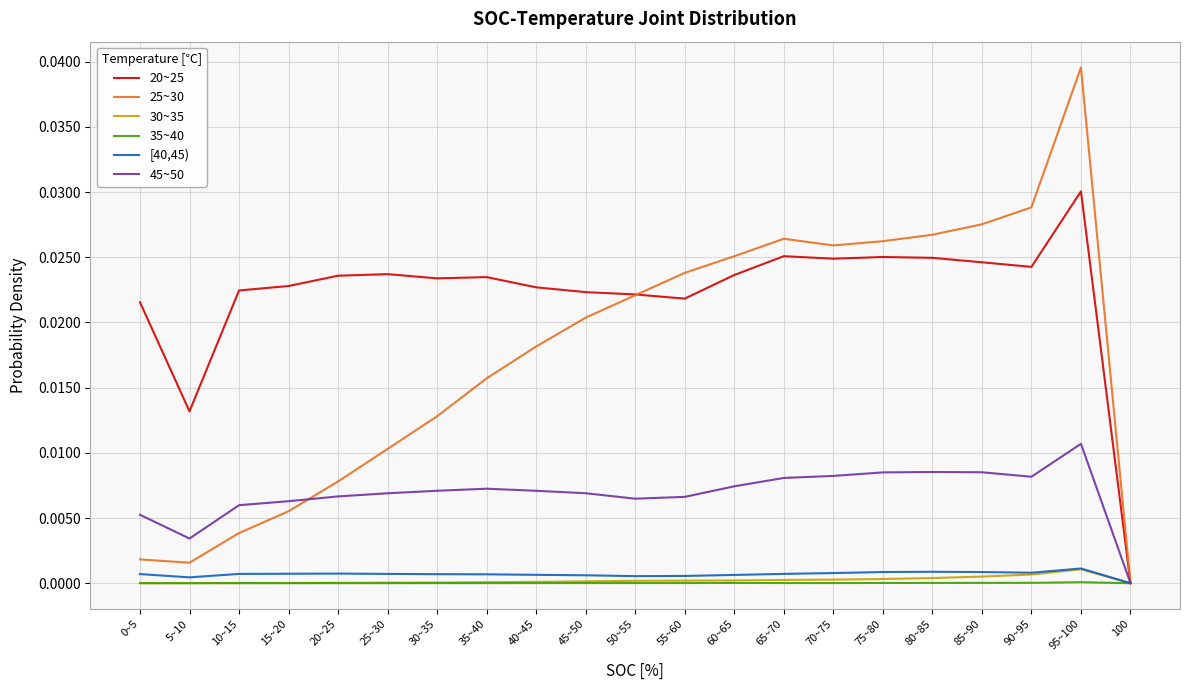

At which category is the sum across all series the highest?

95~100